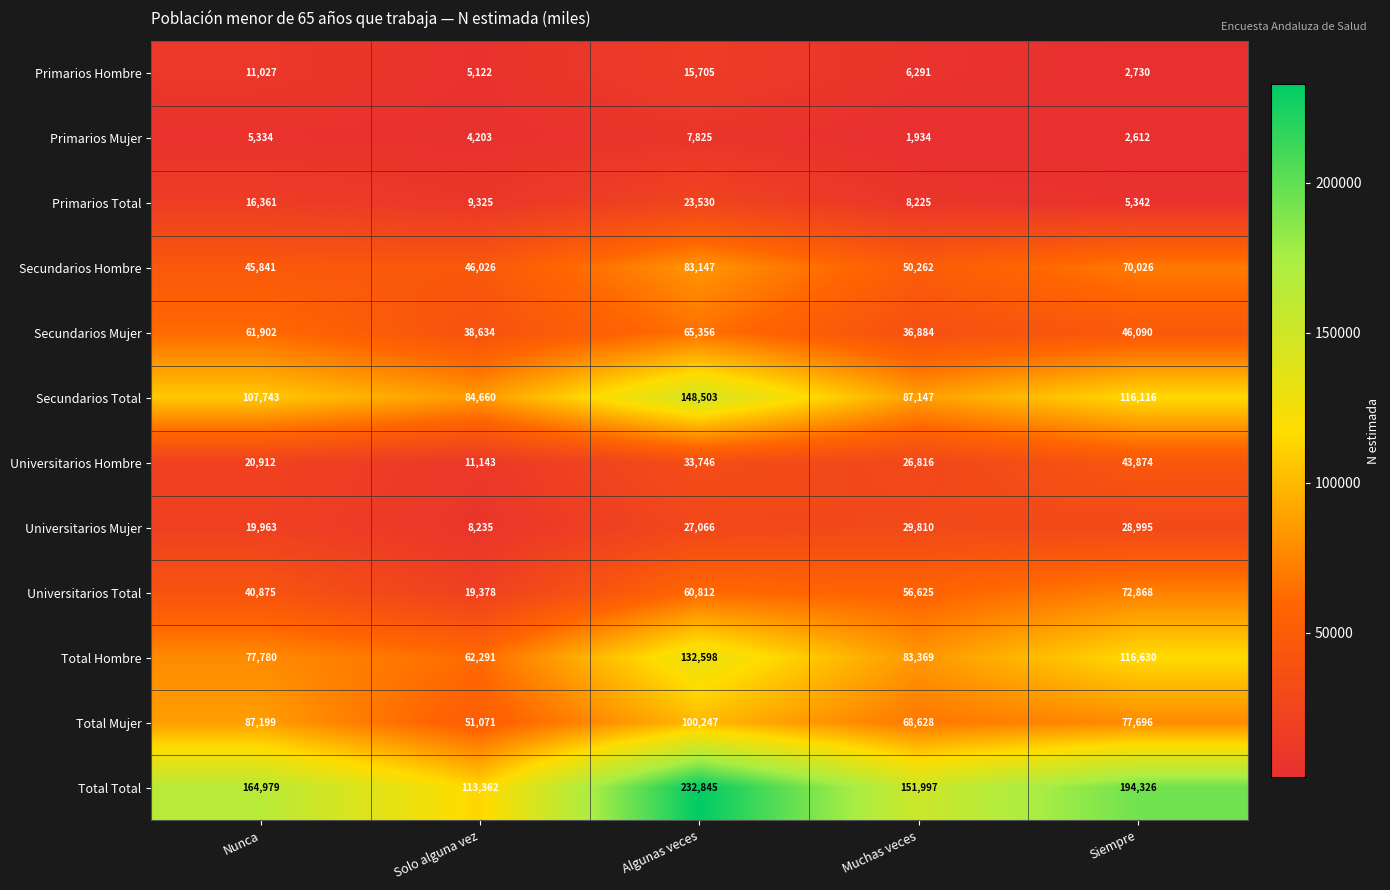

At how many categories does at least one series exceed 117431?

4